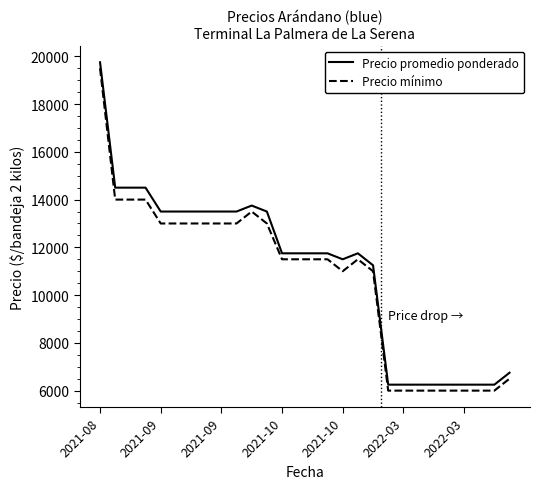

What is the difference between the maximum and minimum values in the Precio mínimo series?

13500